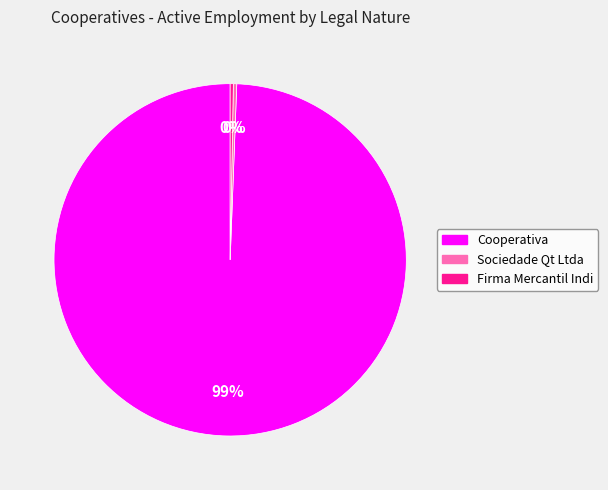

Is there any slice that represents more than half of the pie?

Yes